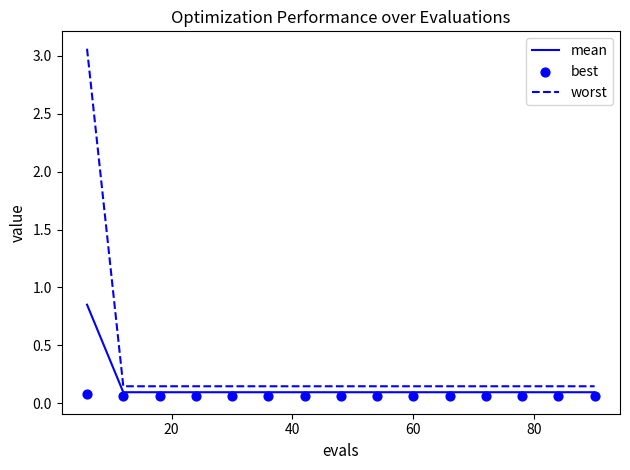

Which series has the largest Y range (max minus min)?

worst